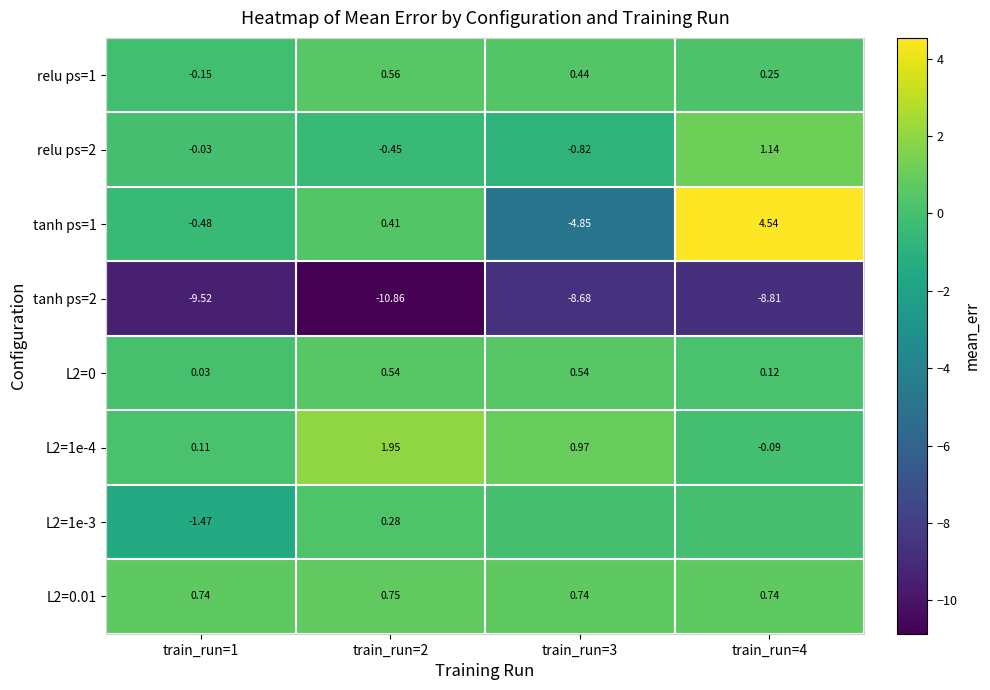

What is the average value of the tanh ps=2 series?

-9.5